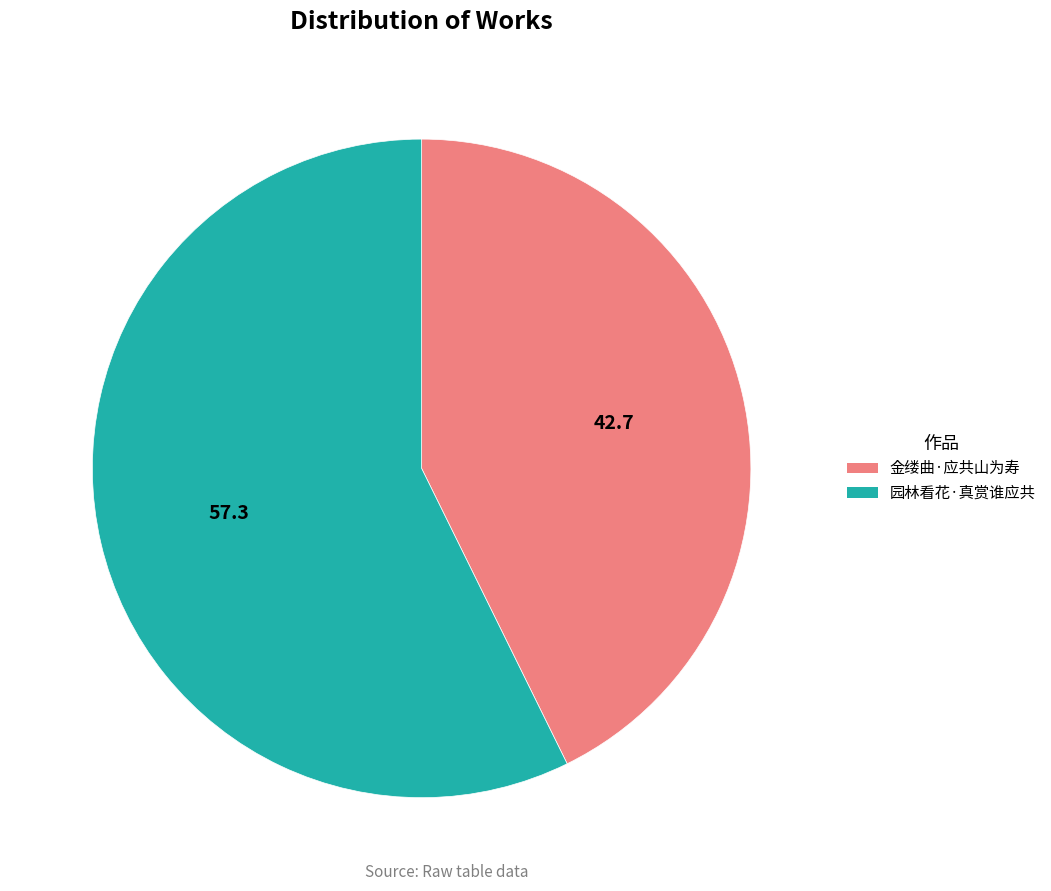

Which slice is the largest?

园林看花·真赏谁应共